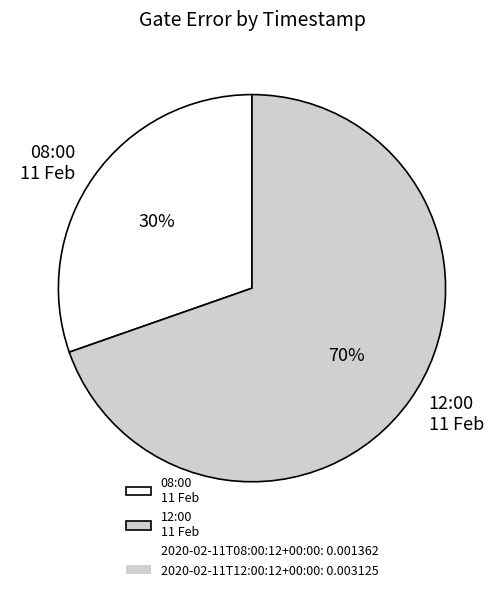

To the nearest percent, what portion does 08:00 11 Feb represent?

30%